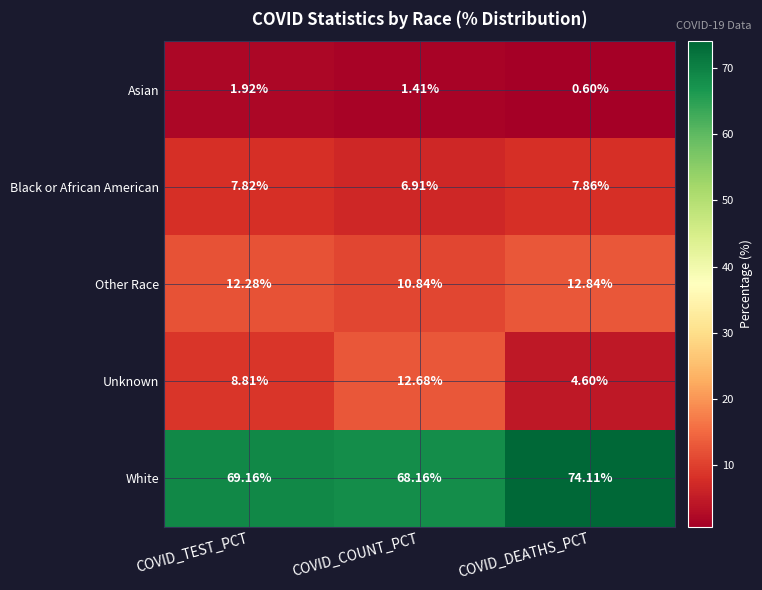

How many categories are shown in the chart?

3